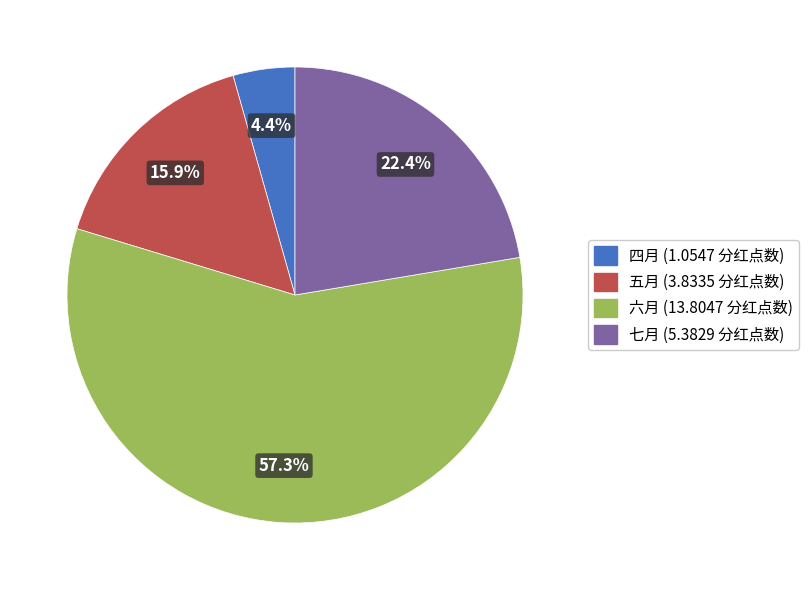

How many slices are in this pie chart?

4